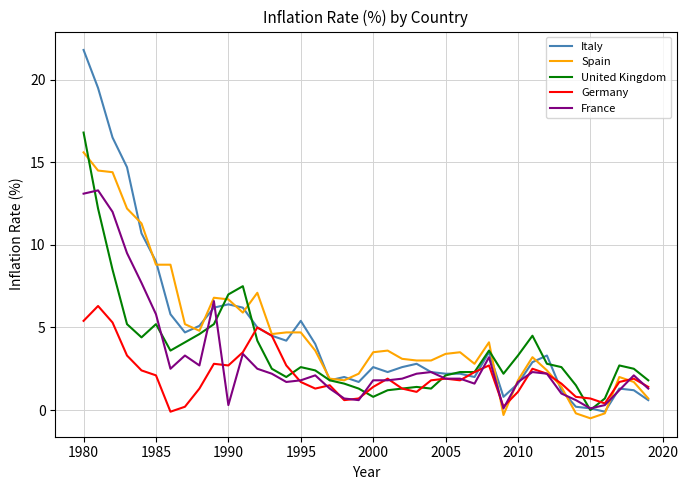

Which series has the widest spread of values?

Italy